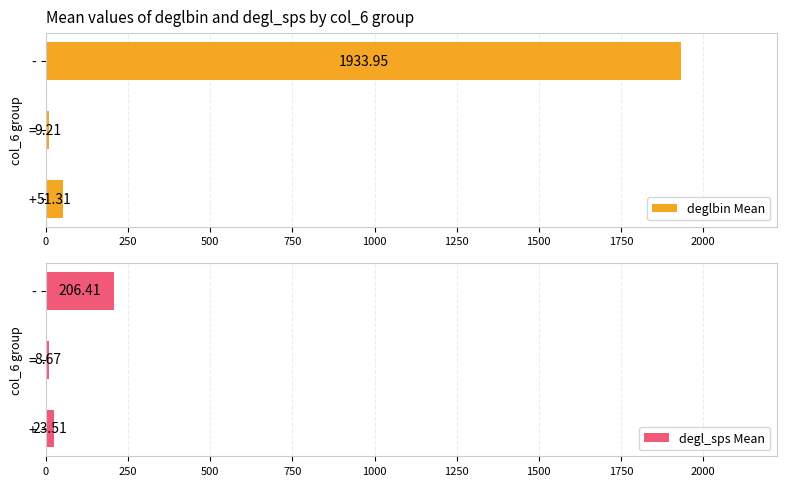

What is the difference between the maximum and minimum values in the degl_sps Mean series?

197.7